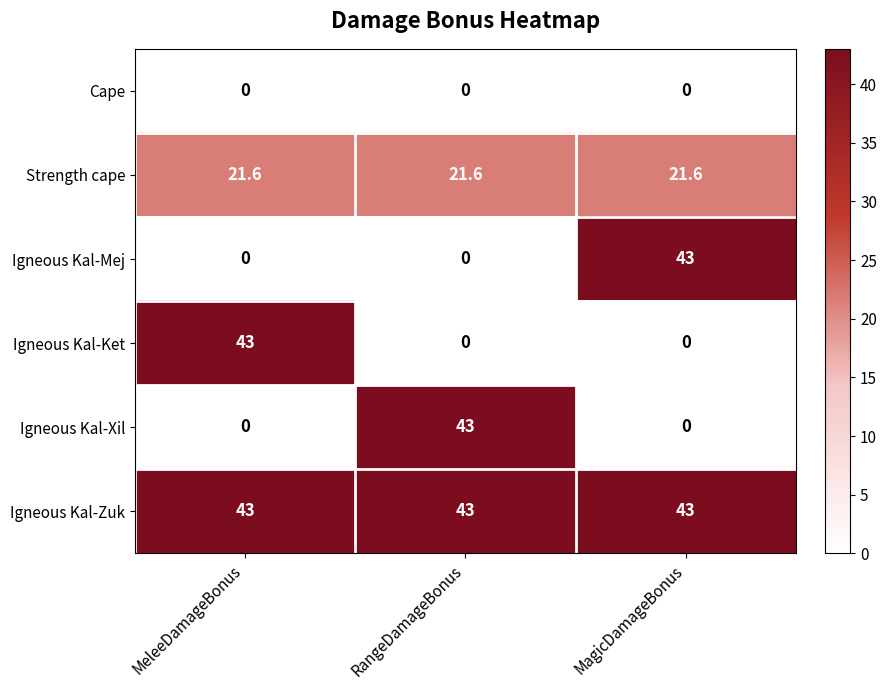

What is the difference between the highest and lowest values at MeleeDamageBonus?

43.0